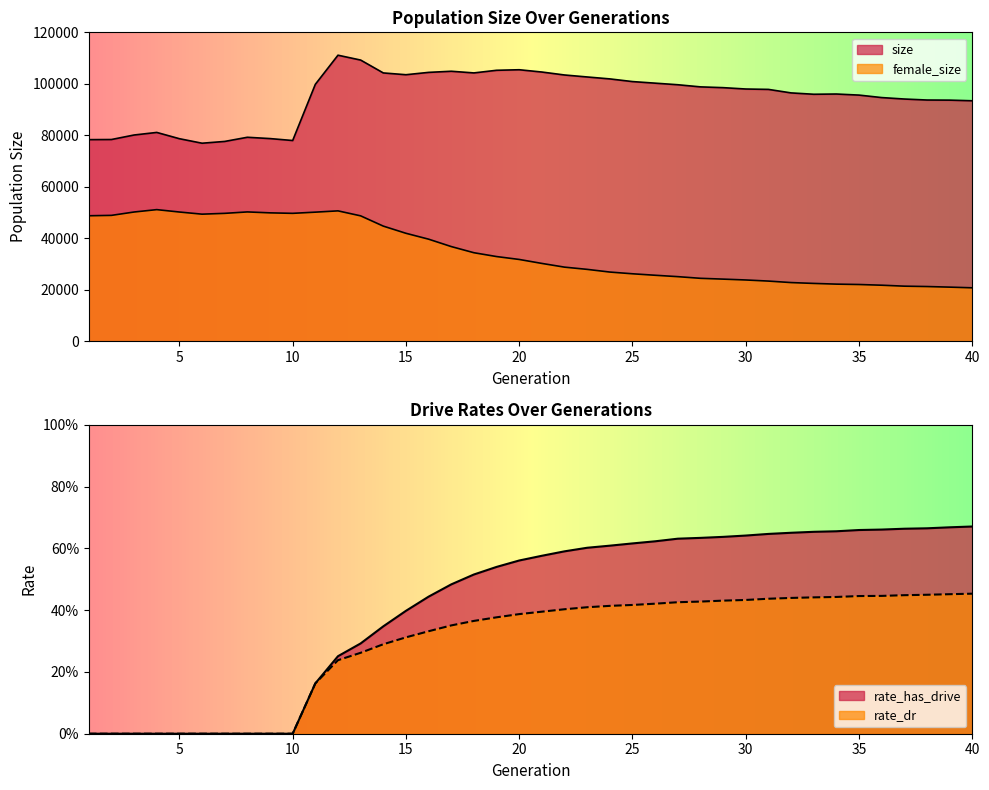

What is the maximum value for rate_dr?

0.5